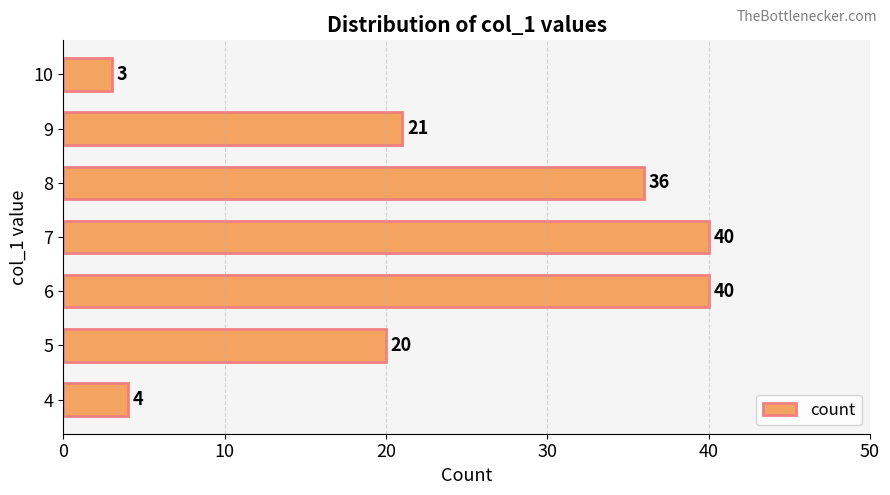

Where is the data nearest to the value 21?

9